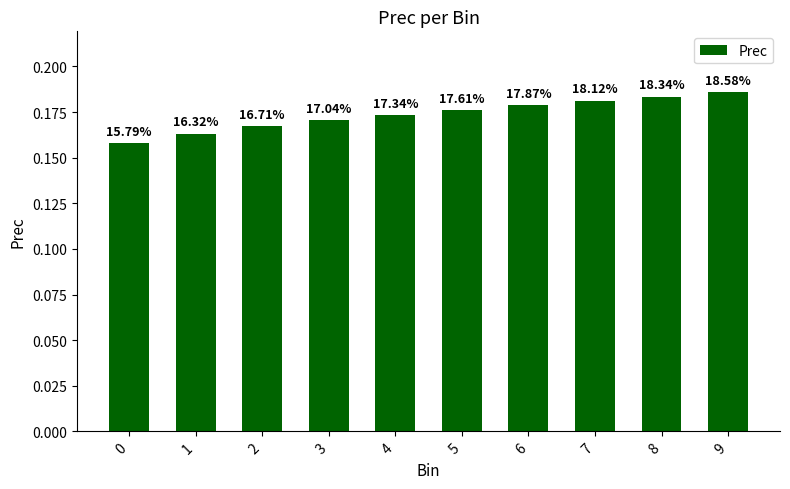

Reading left to right, list all the values displayed in this chart.

0.2	0.2	0.2	0.2	0.2	0.2	0.2	0.2	0.2	0.2